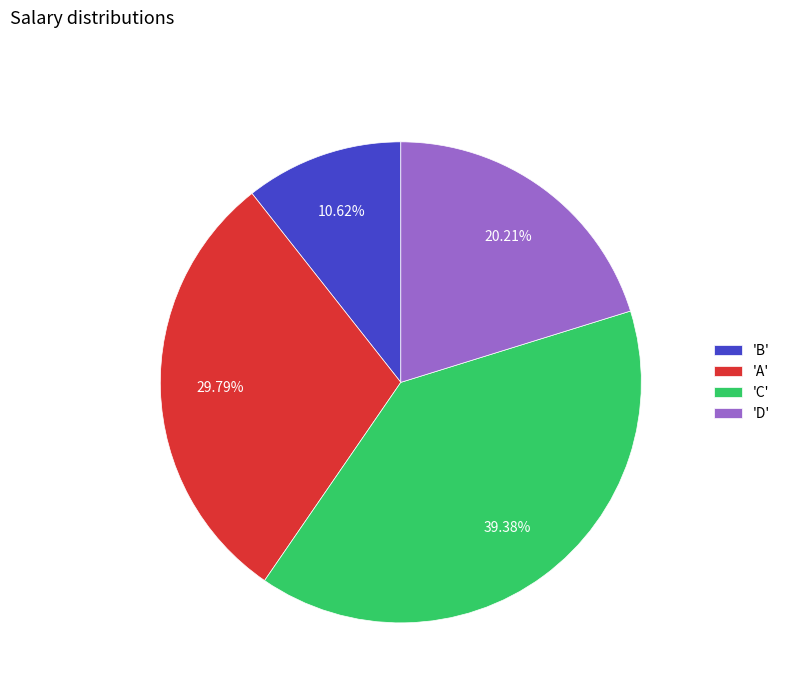

Does 'D' account for over 50% of the chart?

No